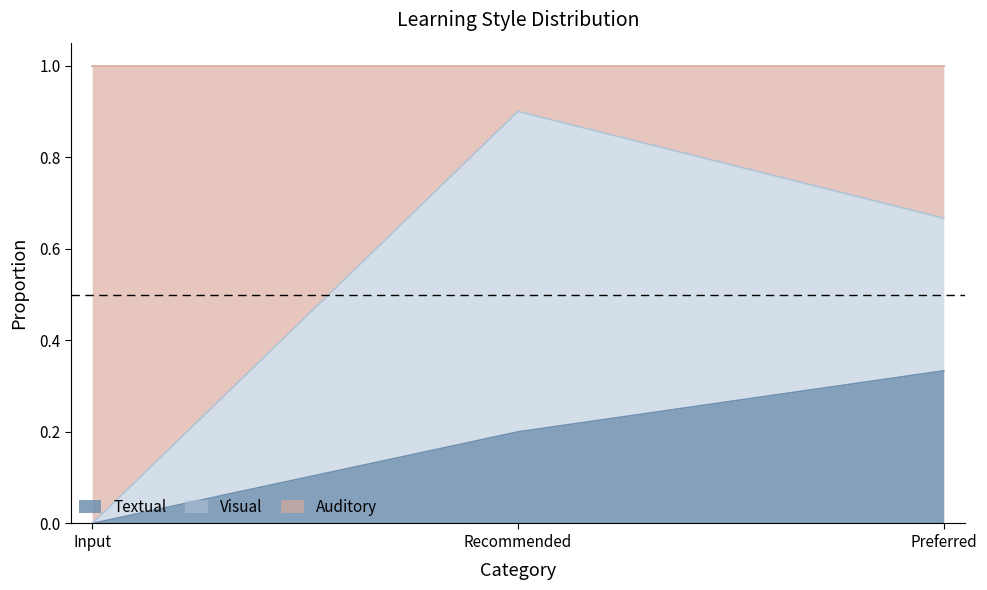

Is it true that Textual equals 0.2 at Preferred?

False